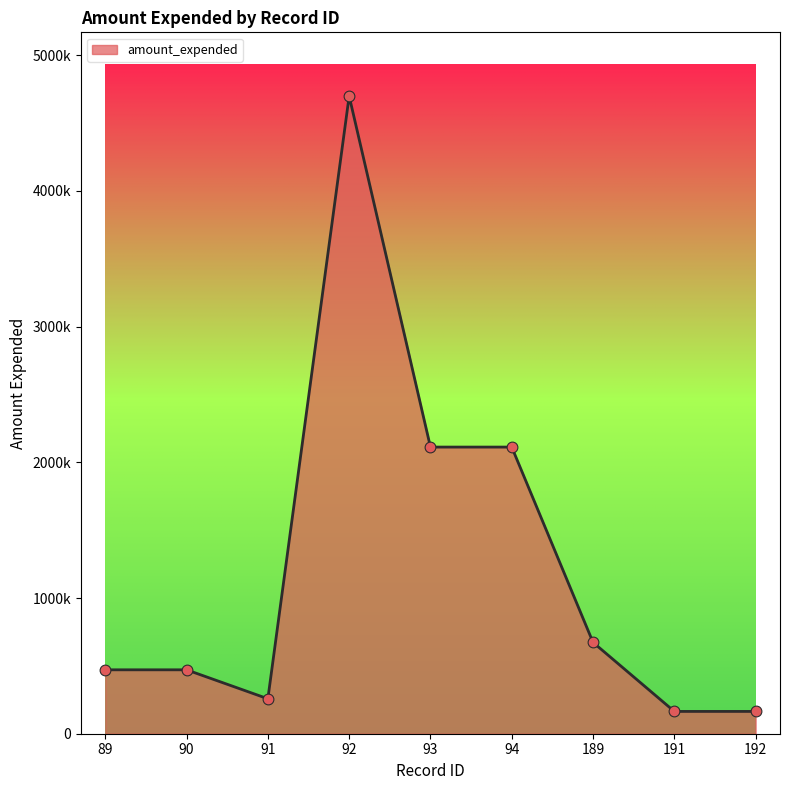

Between 191 and 92, which is larger?

92